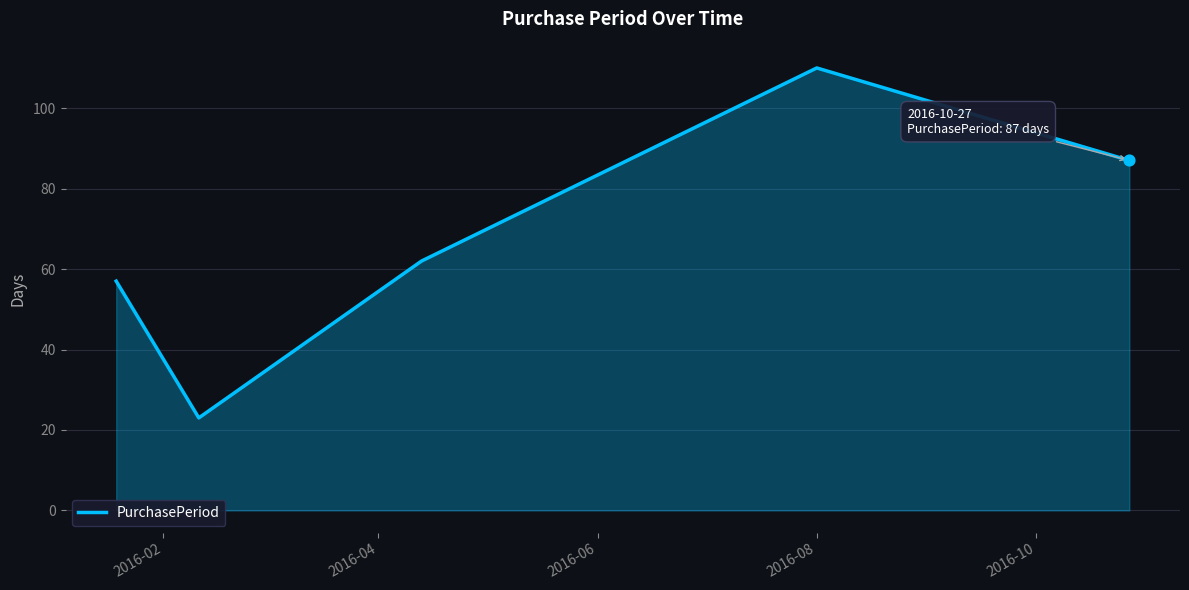

What is the difference between the maximum and minimum values?

87